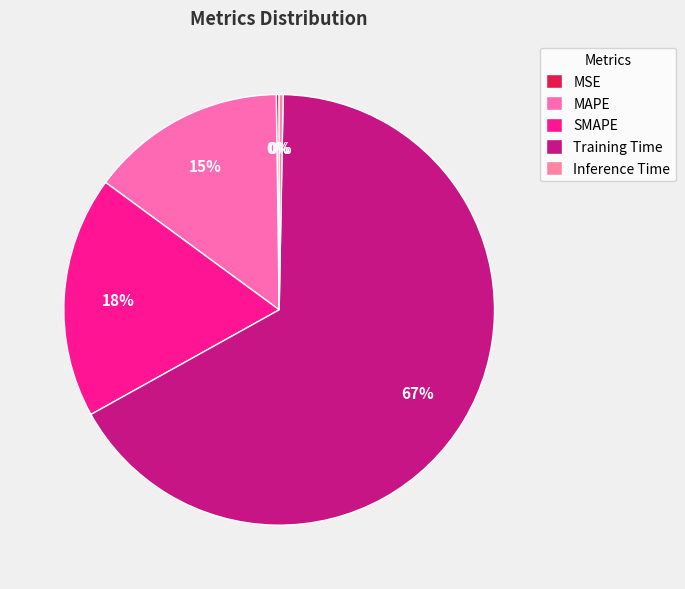

To the nearest percent, what percentage of the pie is SMAPE?

18%